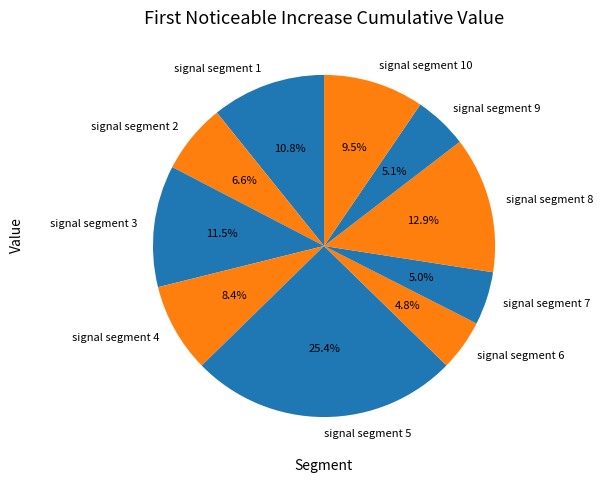

What percentage do signal segment 2 and signal segment 8 together represent?

19.5%